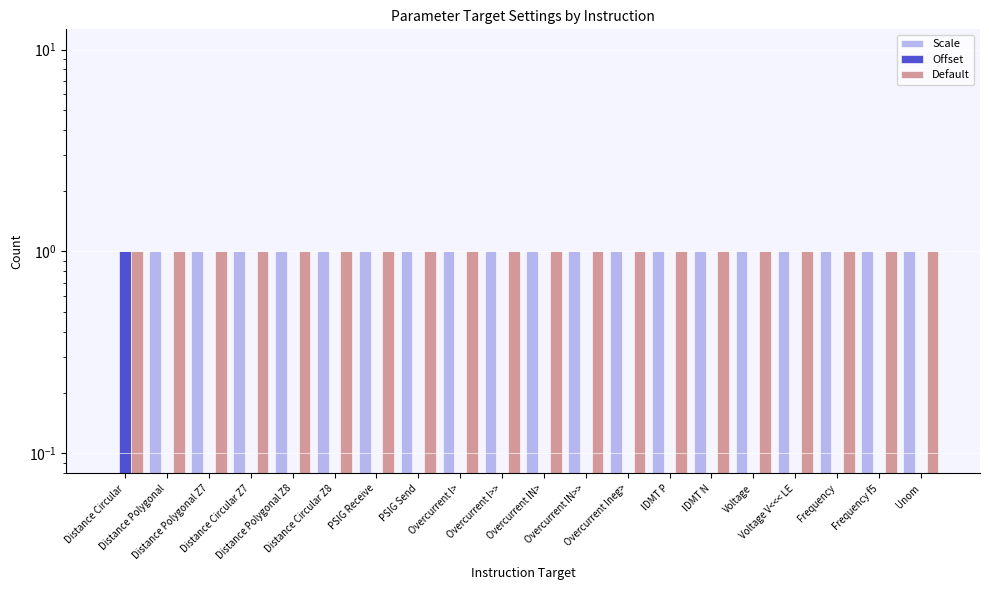

Reading right to left, extract all data points from this chart.

Scale: Unom=1	Frequency f5=1	Frequency=1	Voltage V<<< LE=1	Voltage=1	IDMT N=1	IDMT P=1	Overcurrent Ineg>=1	Overcurrent IN>>=1	Overcurrent IN>=1	Overcurrent I>>=1	Overcurrent I>=1	PSIG Send=1	PSIG Receive=1	Distance Circular Z8=1	Distance Polygonal Z8=1	Distance Circular Z7=1	Distance Polygonal Z7=1	Distance Polygonal=1	Distance Circular=0
Offset: Unom=0	Frequency f5=0	Frequency=0	Voltage V<<< LE=0	Voltage=0	IDMT N=0	IDMT P=0	Overcurrent Ineg>=0	Overcurrent IN>>=0	Overcurrent IN>=0	Overcurrent I>>=0	Overcurrent I>=0	PSIG Send=0	PSIG Receive=0	Distance Circular Z8=0	Distance Polygonal Z8=0	Distance Circular Z7=0	Distance Polygonal Z7=0	Distance Polygonal=0	Distance Circular=1
Default: Unom=1	Frequency f5=1	Frequency=1	Voltage V<<< LE=1	Voltage=1	IDMT N=1	IDMT P=1	Overcurrent Ineg>=1	Overcurrent IN>>=1	Overcurrent IN>=1	Overcurrent I>>=1	Overcurrent I>=1	PSIG Send=1	PSIG Receive=1	Distance Circular Z8=1	Distance Polygonal Z8=1	Distance Circular Z7=1	Distance Polygonal Z7=1	Distance Polygonal=1	Distance Circular=1